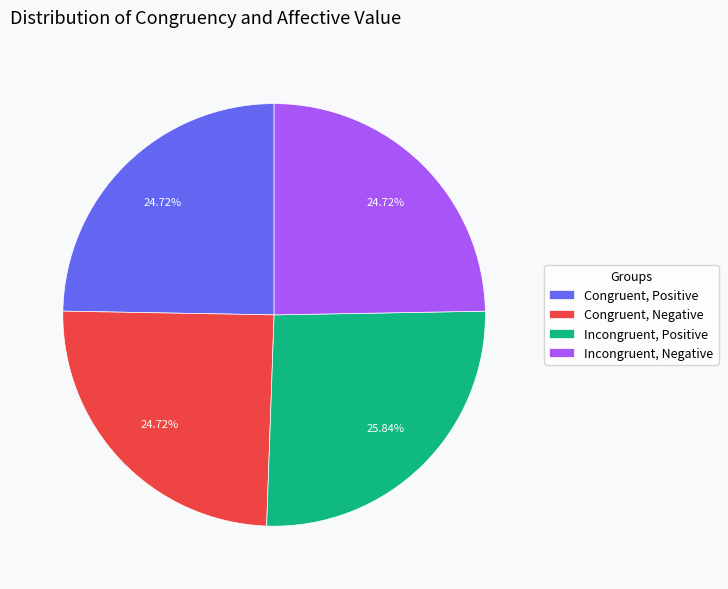

Is there a majority slice in this chart?

No